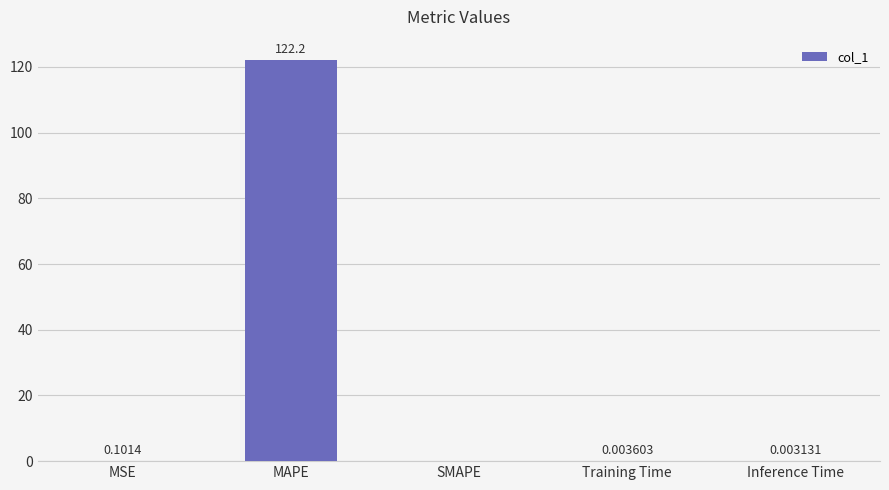

At which category does the chart reach its peak across all series?

MAPE